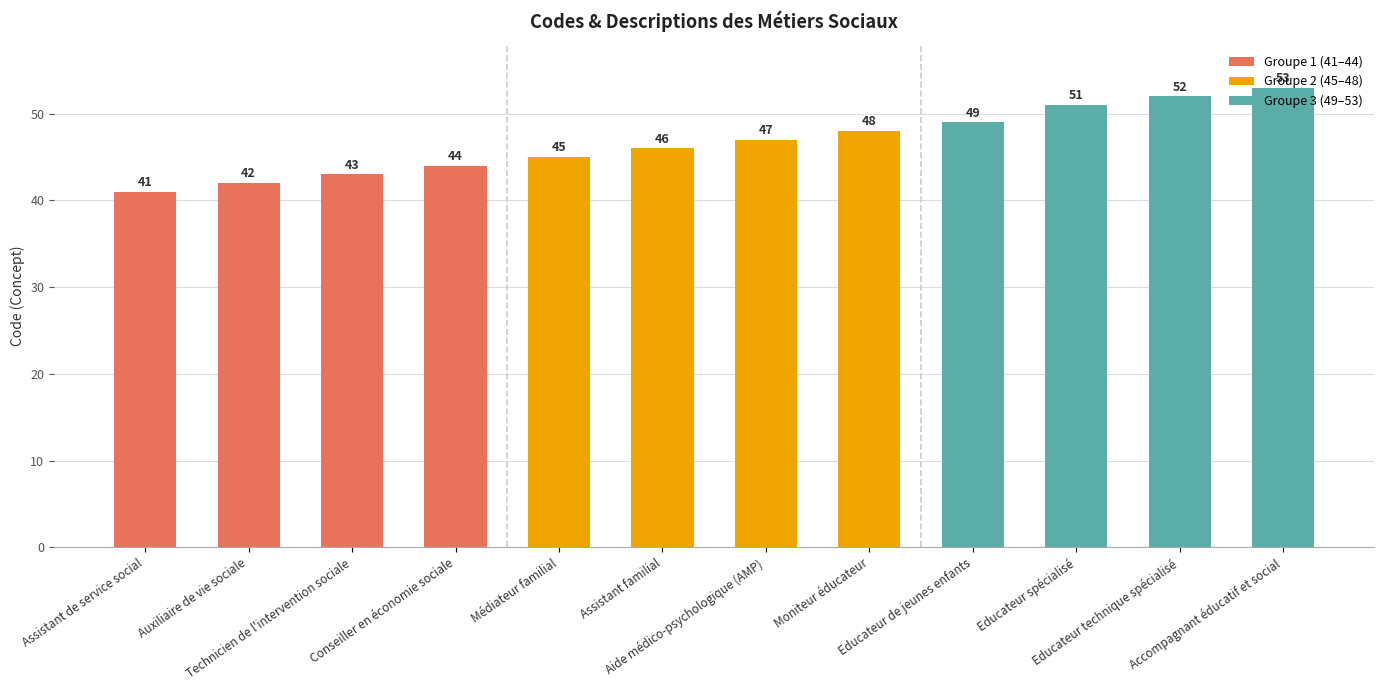

What is the label of the 5th bar from the left?

Médiateur familial